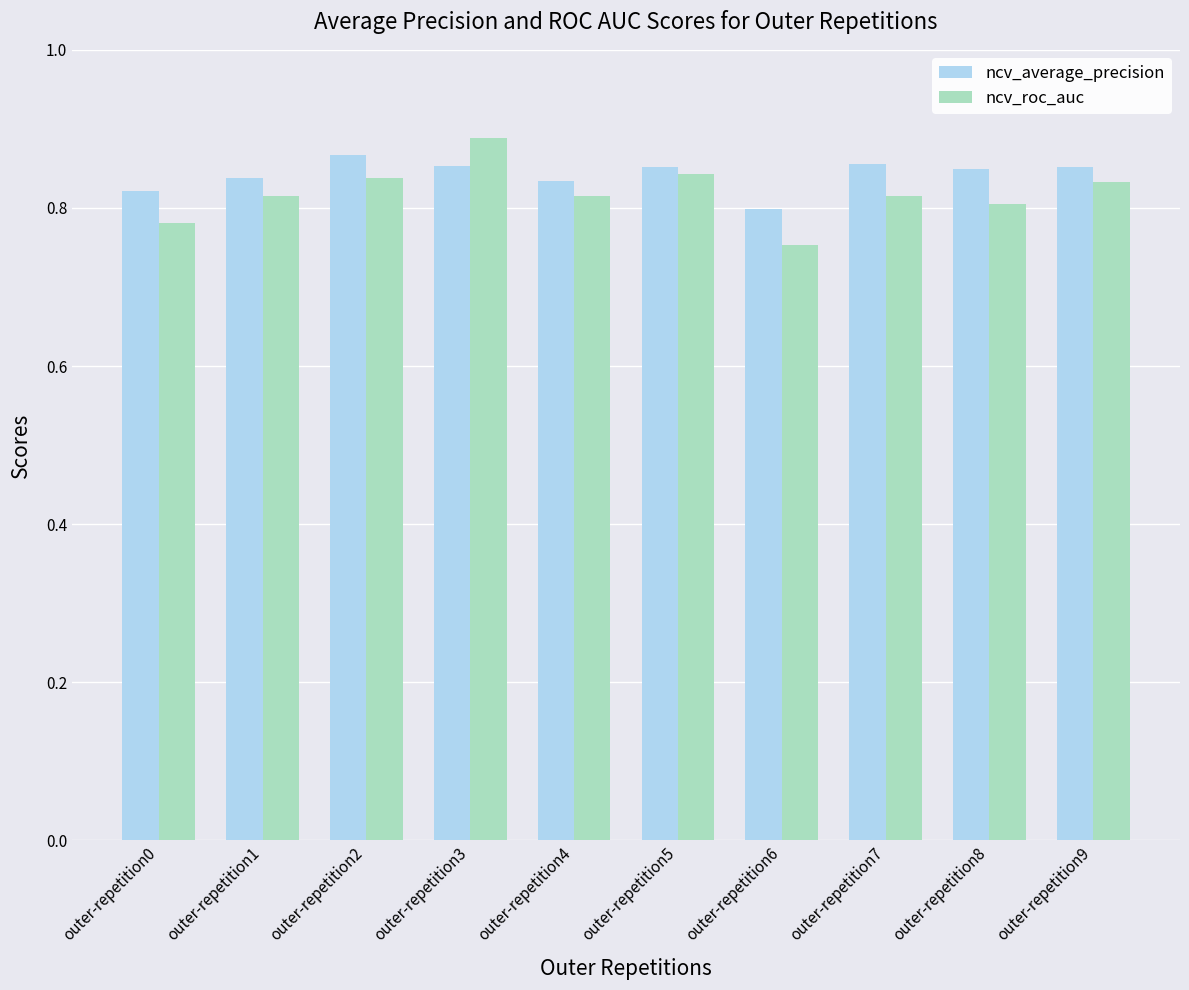

What is the difference between the ncv_roc_auc values at outer-repetition2 and outer-repetition3?

0.1